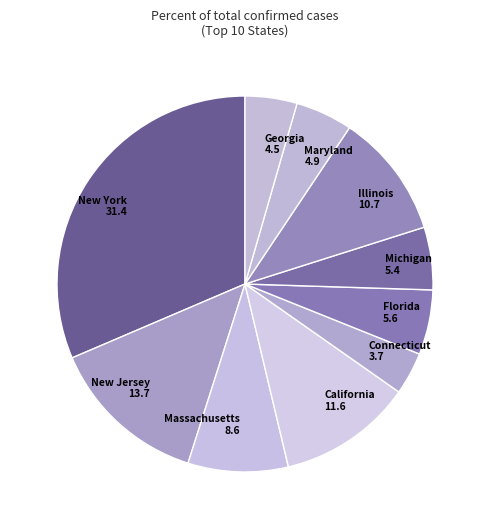

How many slices are in this pie chart?

10